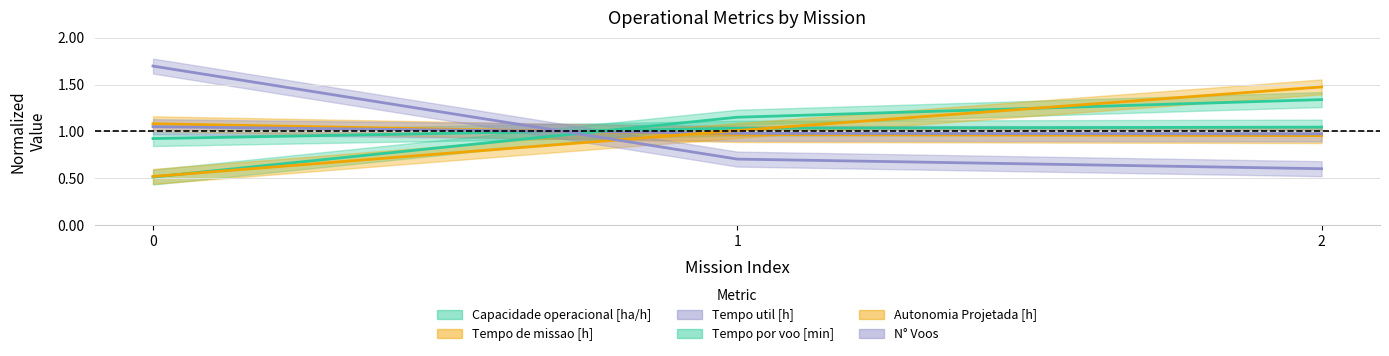

Which series has the largest range (max minus min)?

N° Voos